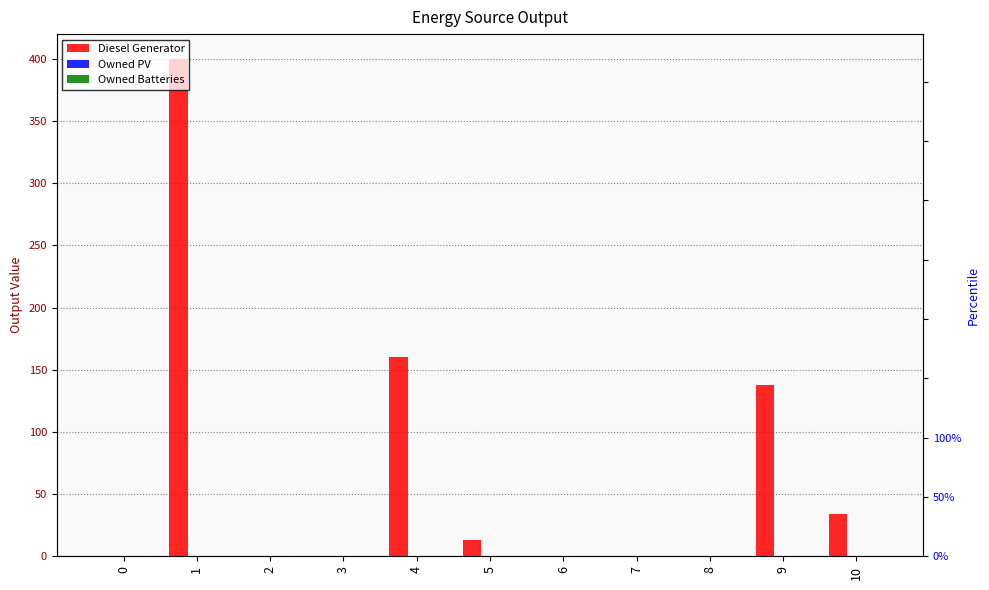

True or false: Owned Batteries has a value of 0 at 10.

True